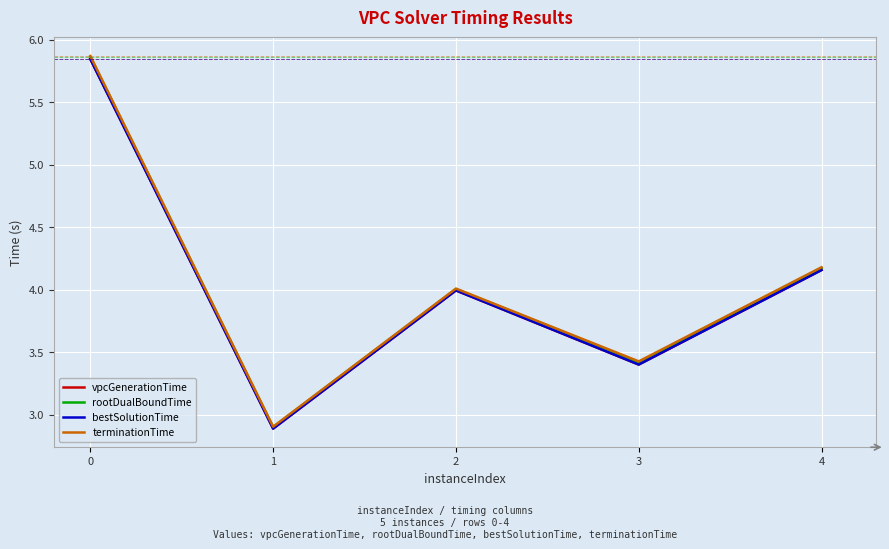

True or false: bestSolutionTime and rootDualBoundTime cross at least once.

False